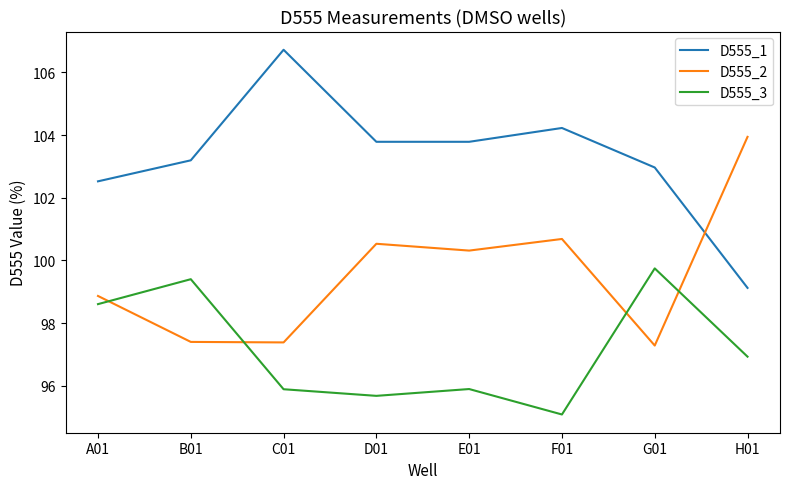

What is the sum of all D555_1 values?

826.3